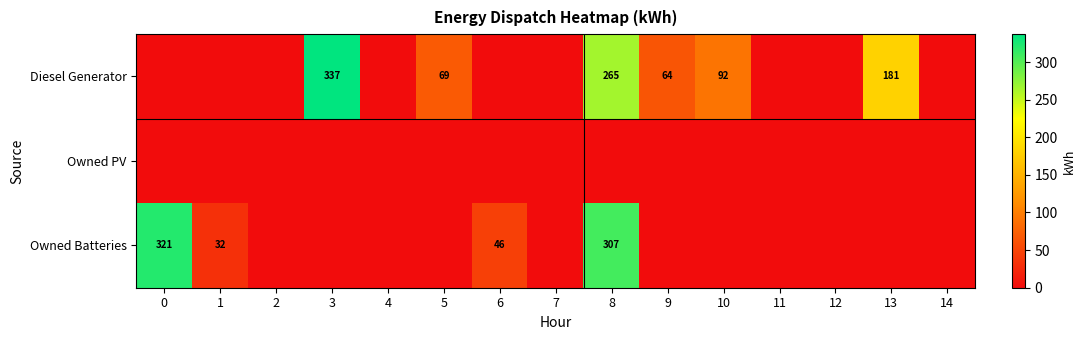

What is the difference between the highest and lowest values at 9?

64